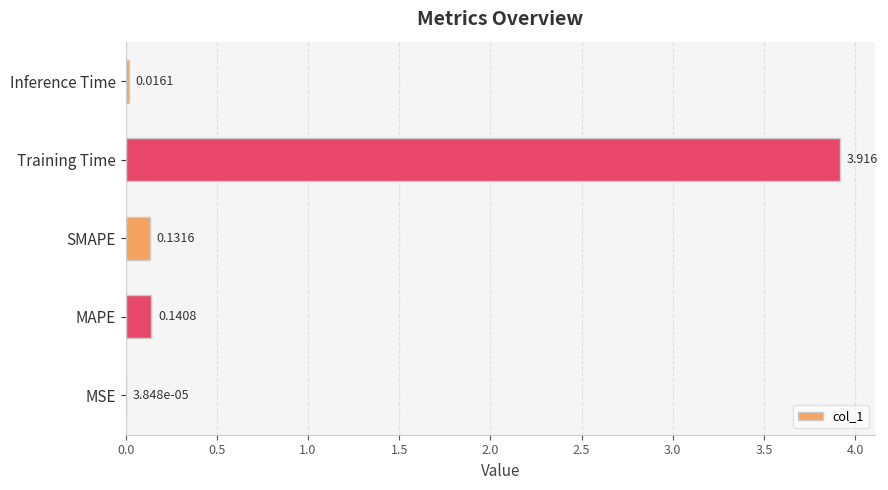

Which category has the highest value across all series?

Training Time